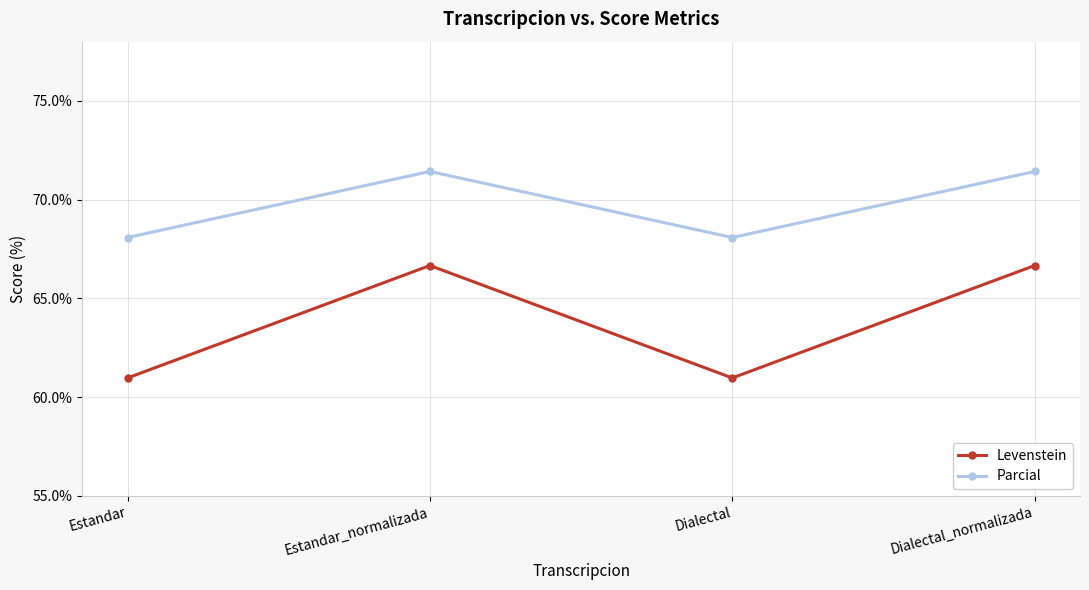

True or false: Parcial has more than 0 points higher than both neighbors.

True